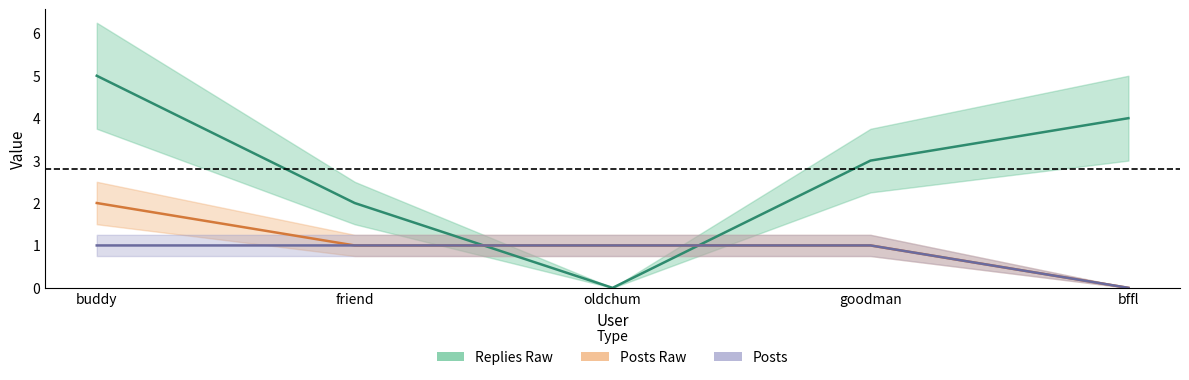

What is the value of the posts point at the 3rd from the left?

1